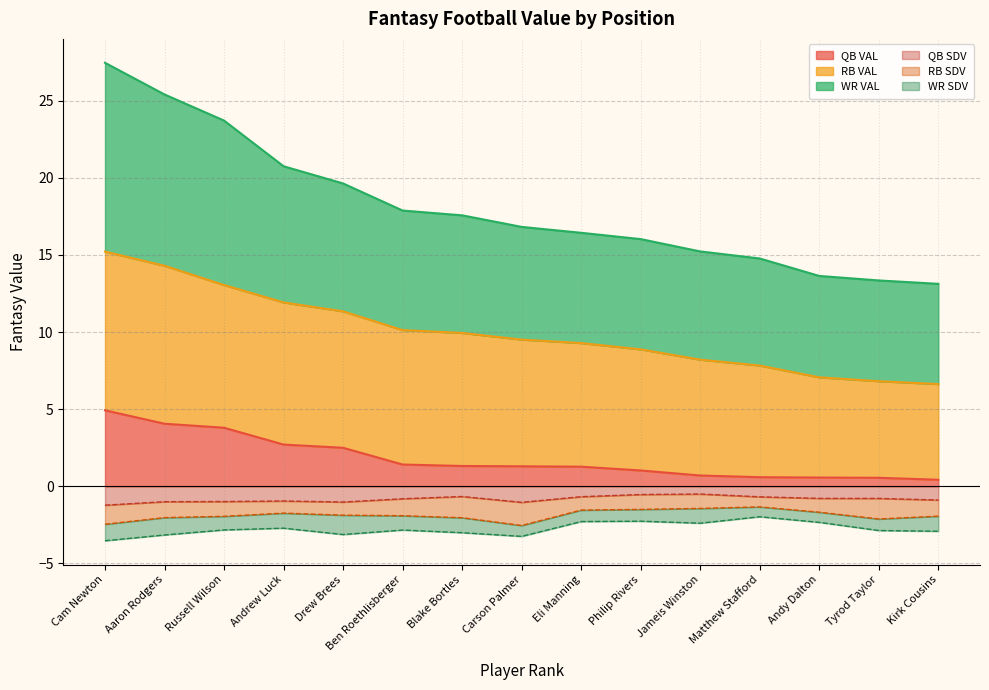

Where does the QB VAL series first go above 1?

Cam Newton